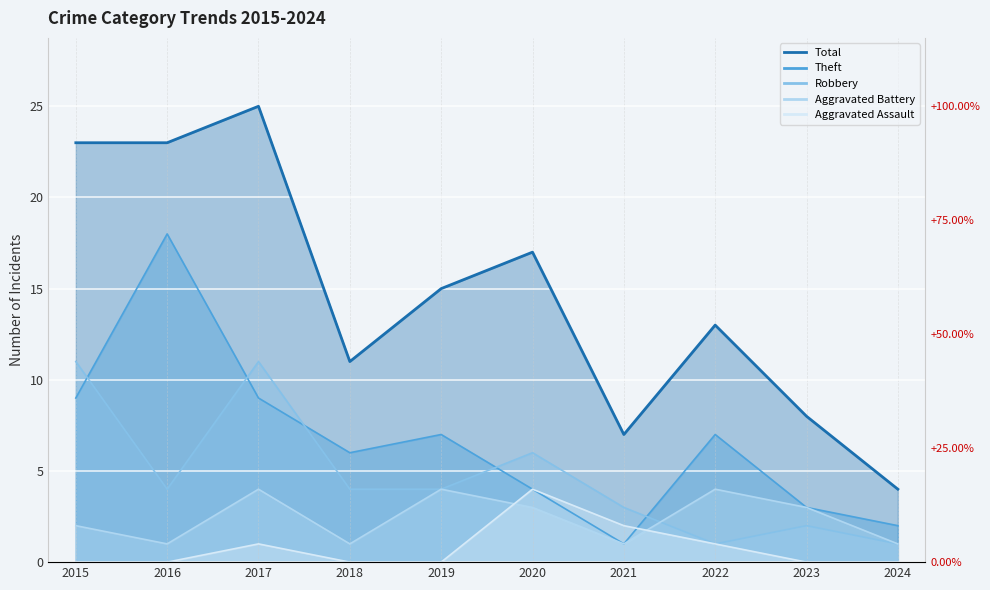

How many values in the Theft series are below 7?

5